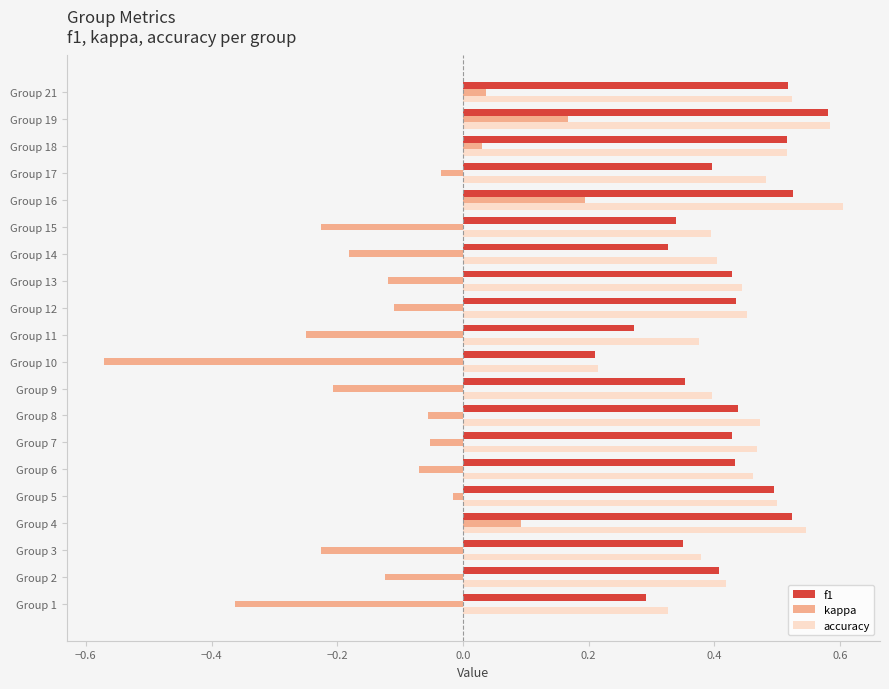

Which label corresponds to the smallest value in the chart?

Group 10